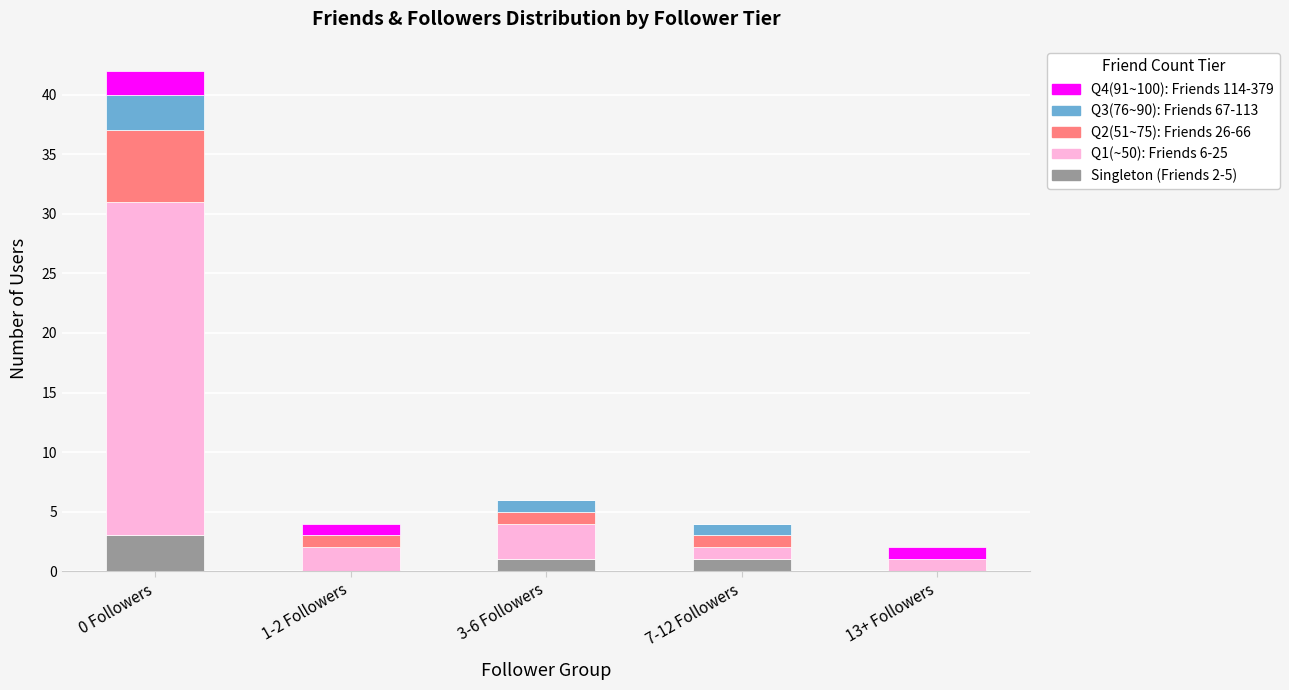

How many categories are shown in the chart?

5